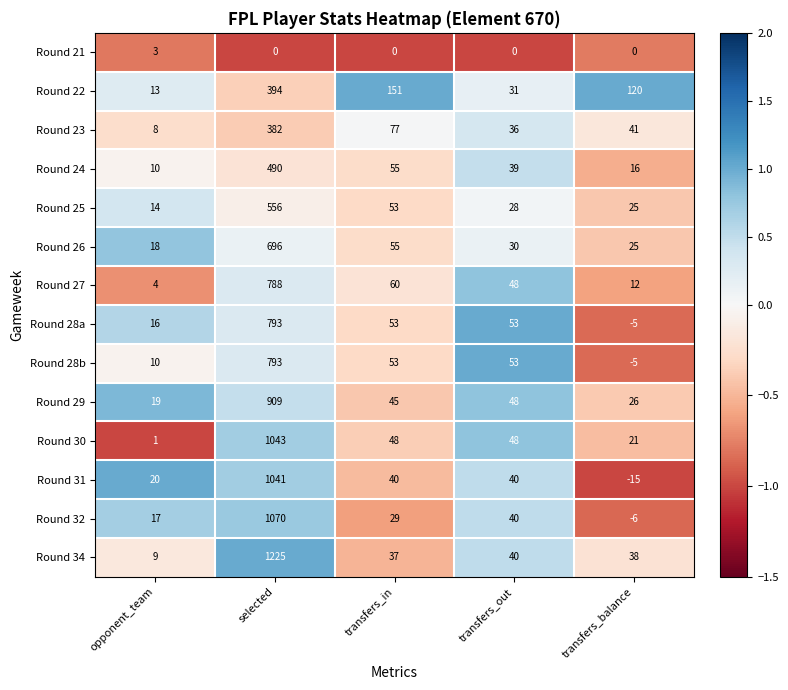

At which label does Round 32 first exceed 29?

selected